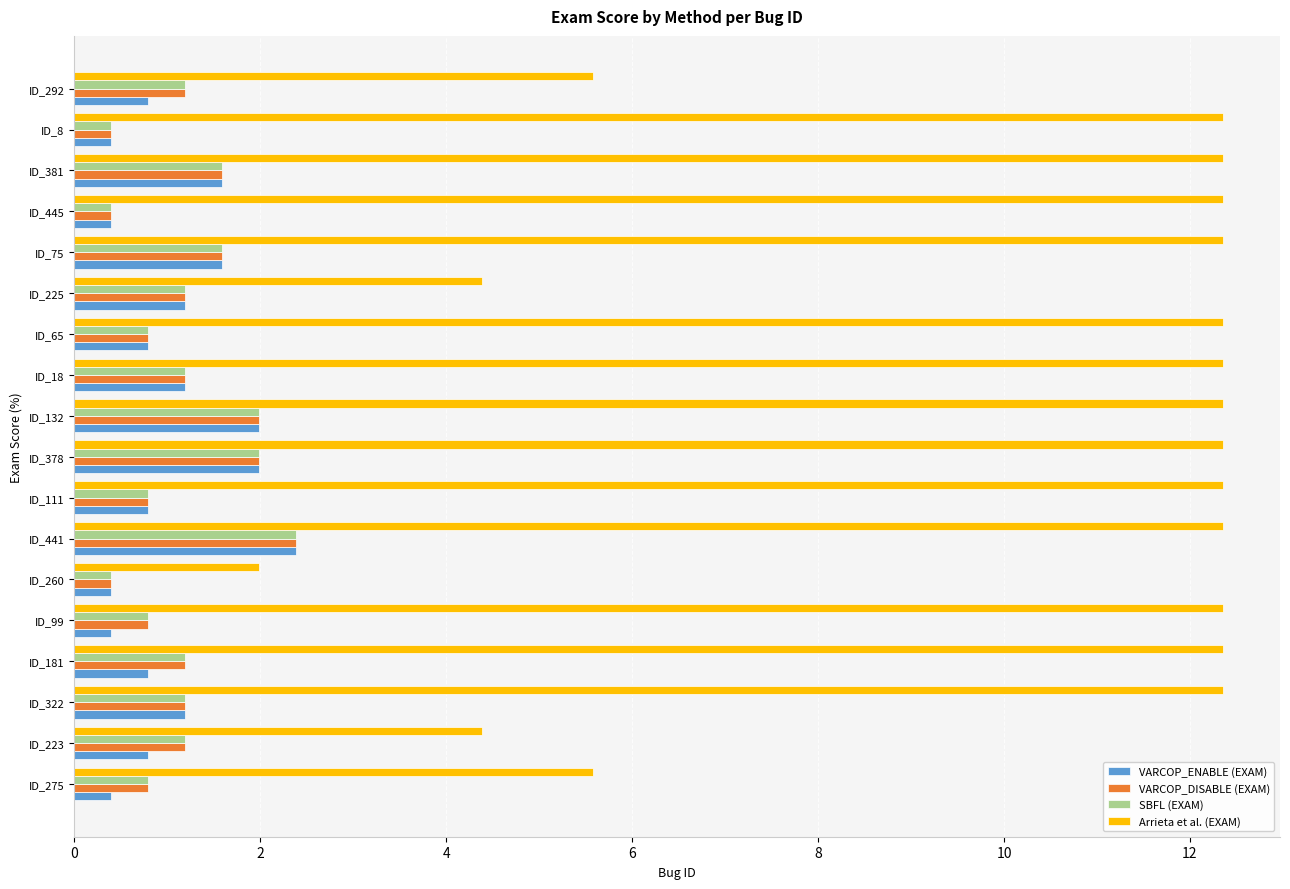

What is the difference between the SBFL (EXAM) values at ID_381 and ID_223?

0.4